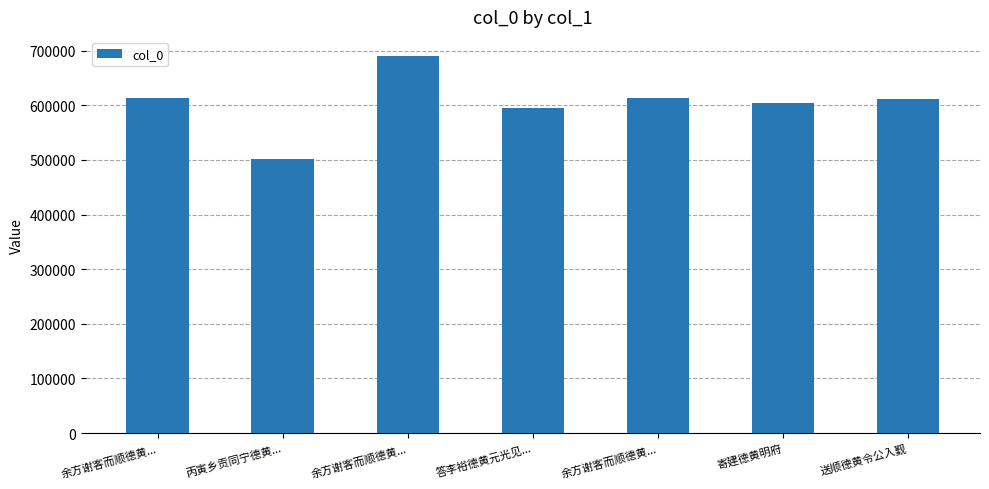

Reading left to right, extract all data points from this chart.

613782	501258	690845	594416	613781	604426	612467